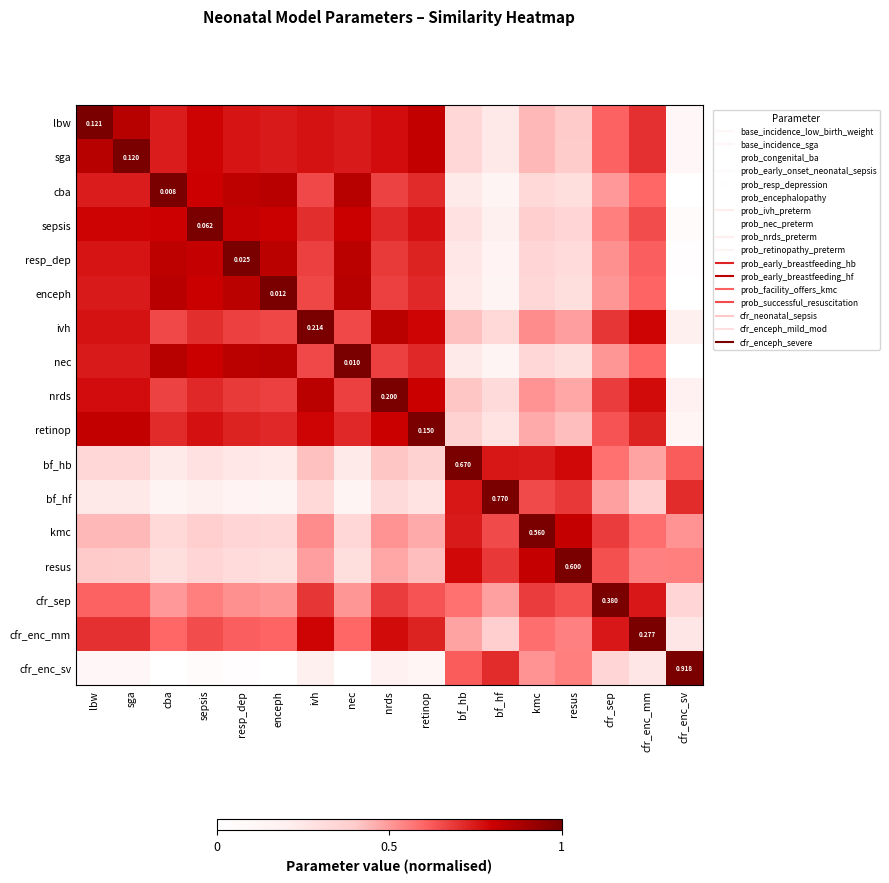

The value of cfr_enc_mm at nrds is 0.8. True or false?

True